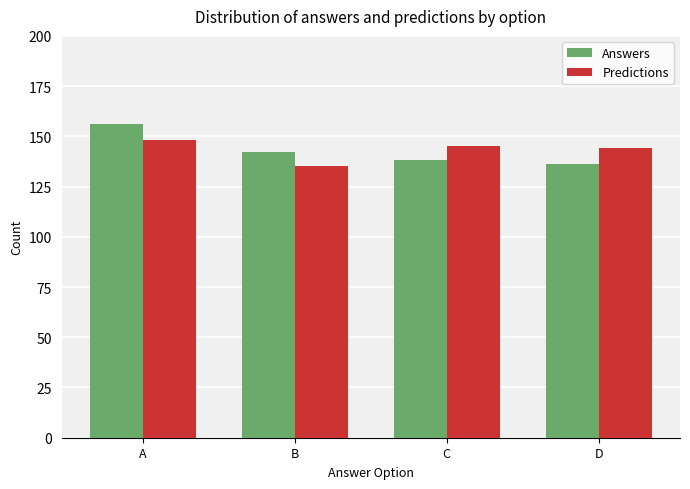

Is it true that Predictions equals 39 at B?

False